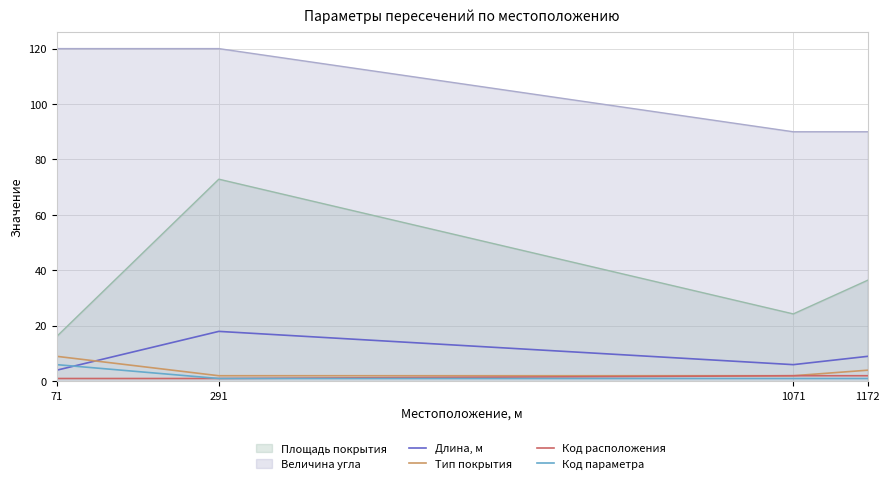

At which category is the sum across all series the highest?

291